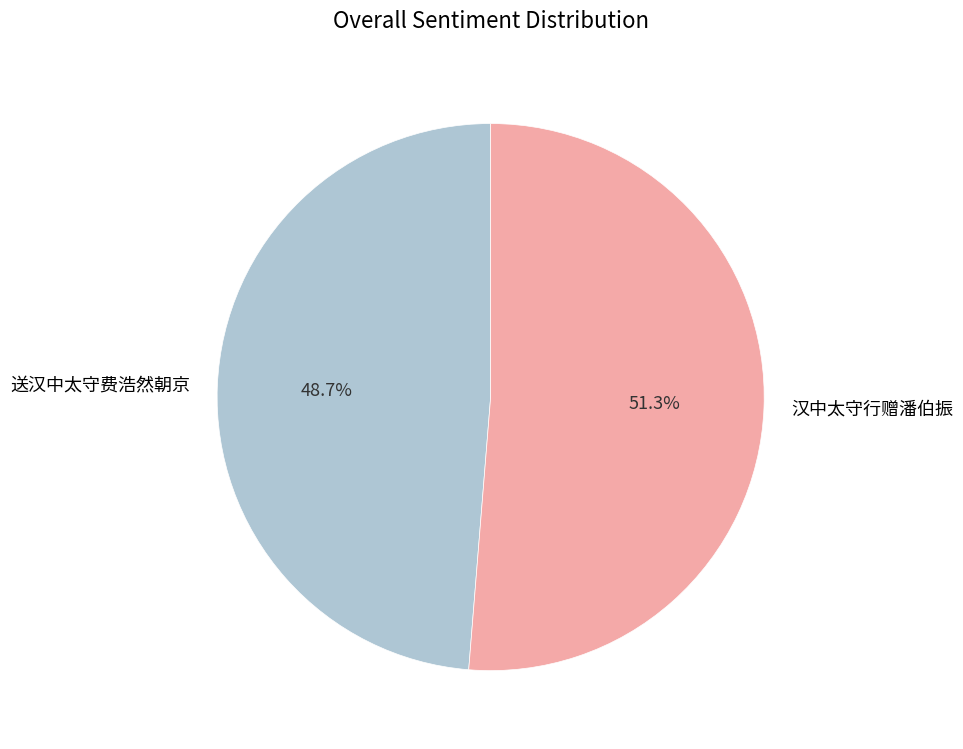

Rank the categories by value from lowest to highest.

送汉中太守费浩然朝京, 汉中太守行赠潘伯振